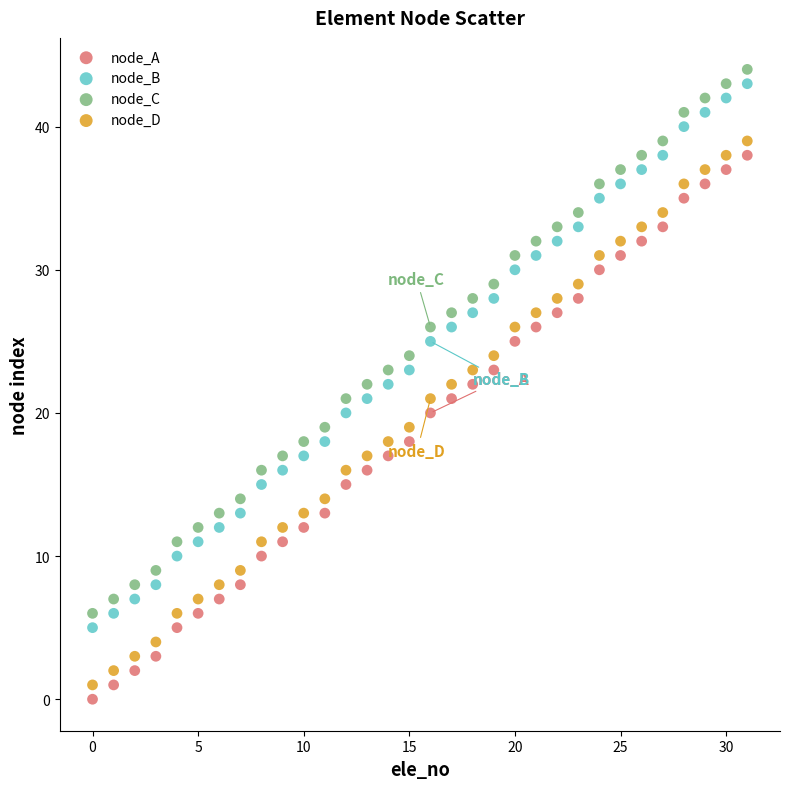

What are all the series names shown in the legend?

node_A, node_B, node_C, node_D